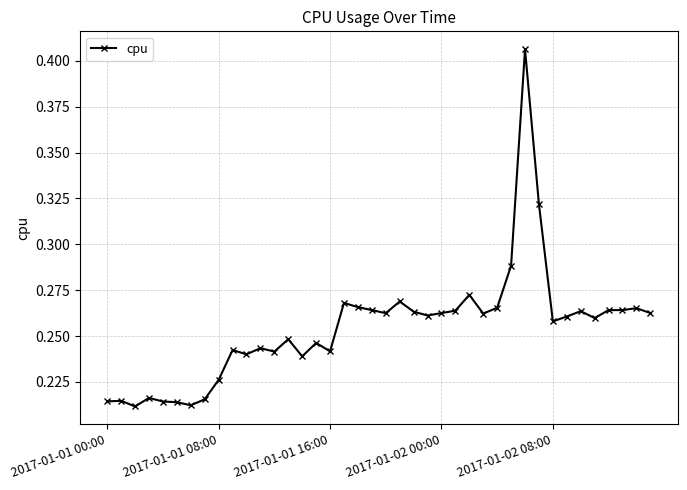

What is the difference between the second highest and minimum values?

0.1